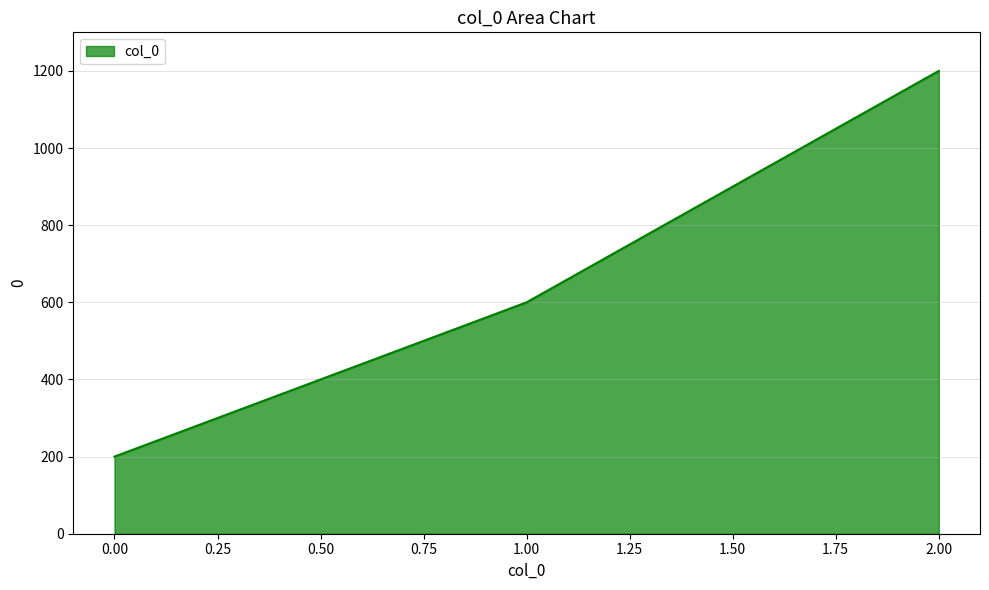

What is the sum of all values?

2000